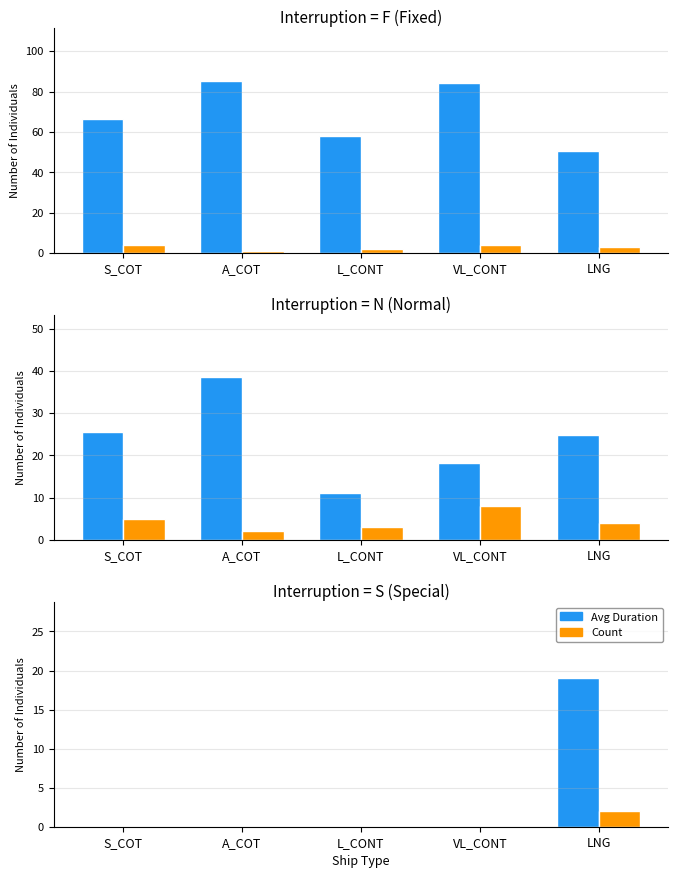

Which series changed the most between S_COT and A_COT?

Avg Duration